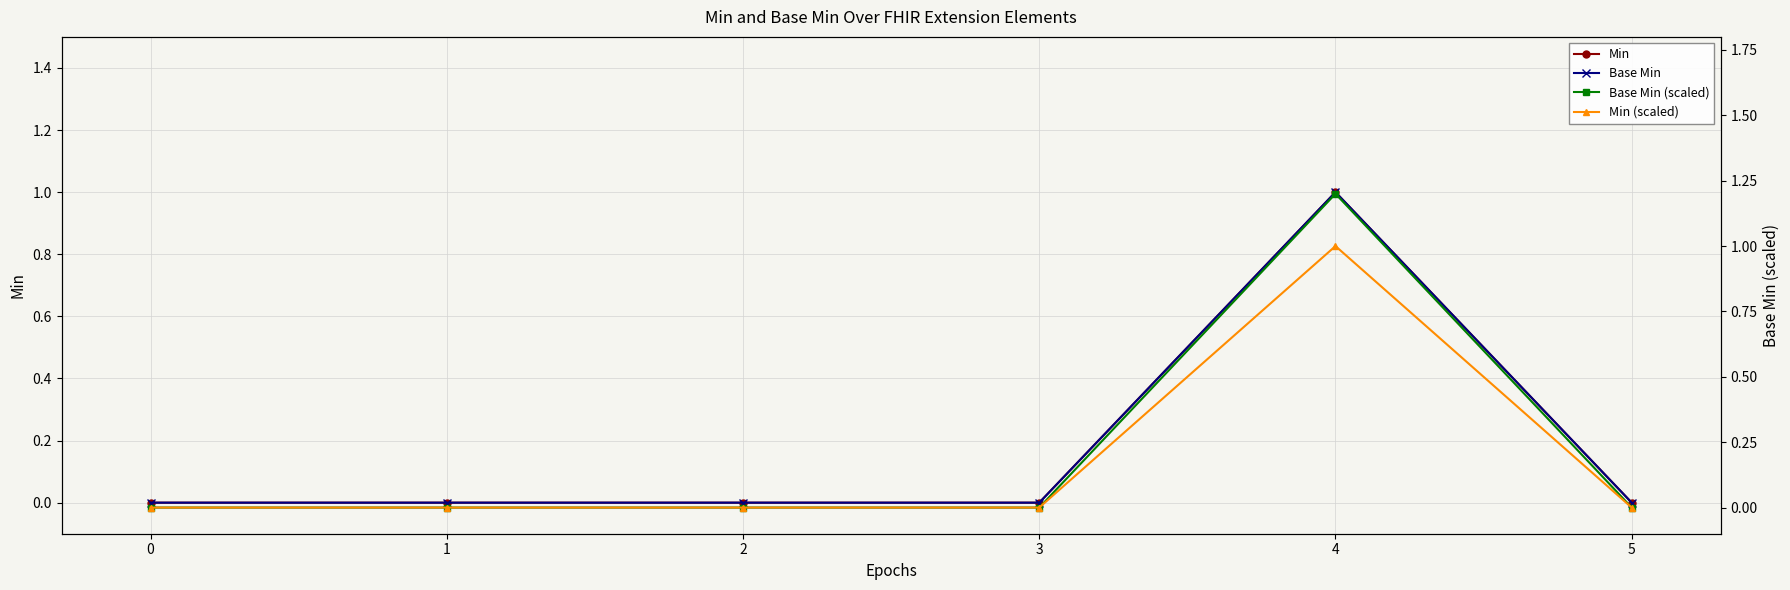

What is the sum of all Min (scaled) values?

1.0